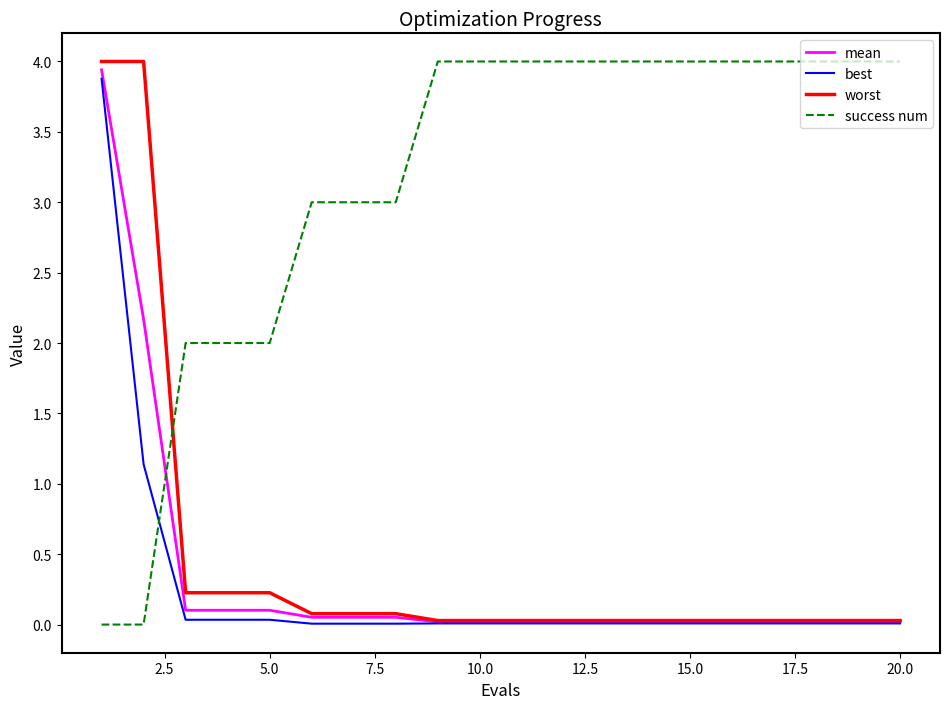

Does the chart display data point markers on the line(s)?

No